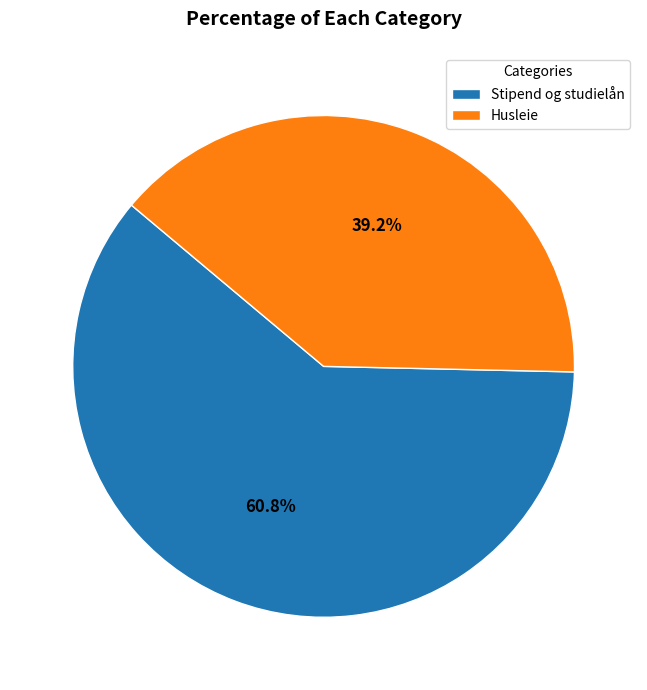

To the nearest percent, what is the average slice percentage?

50%